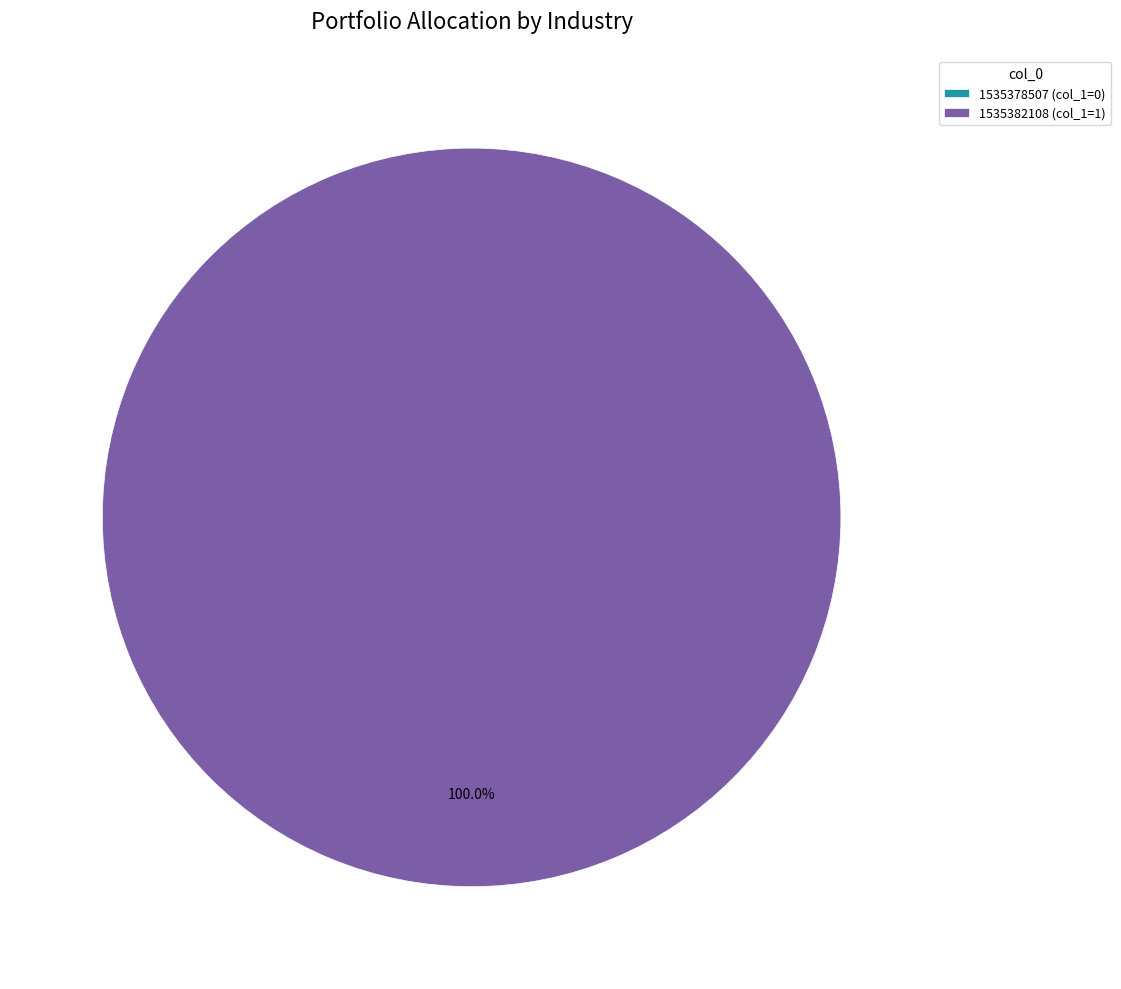

The 1535378507 slice represents 0% of the pie. True or false?

True